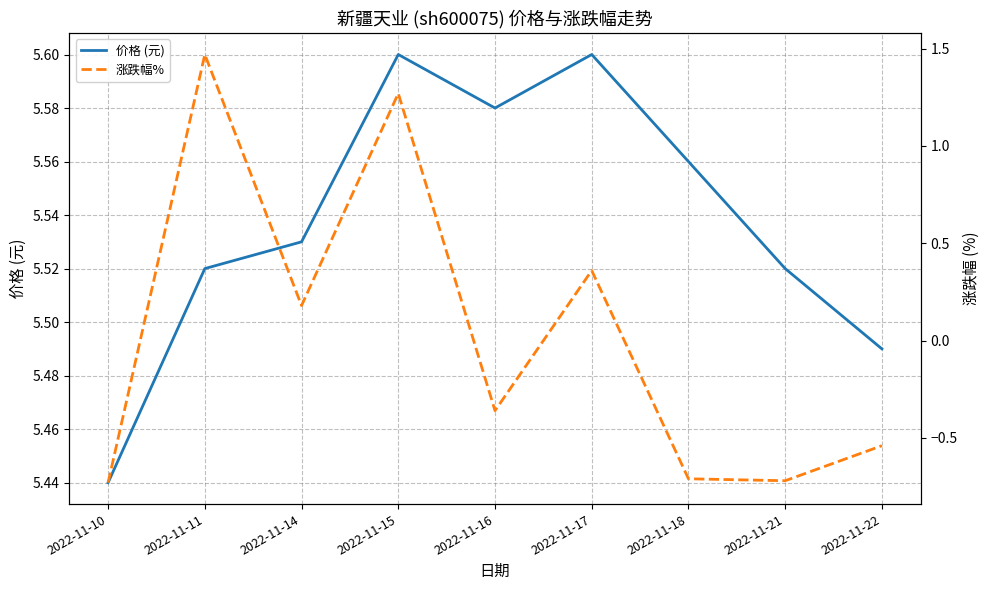

What is the average value of the 价格 (元) series?

5.5